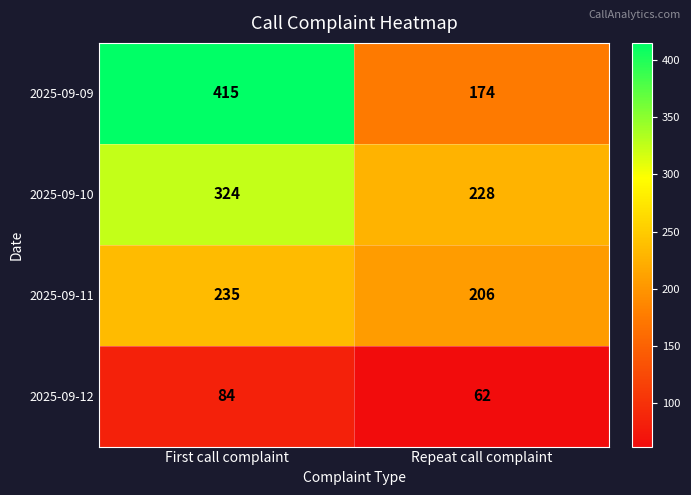

Count the number of data series in this chart.

4